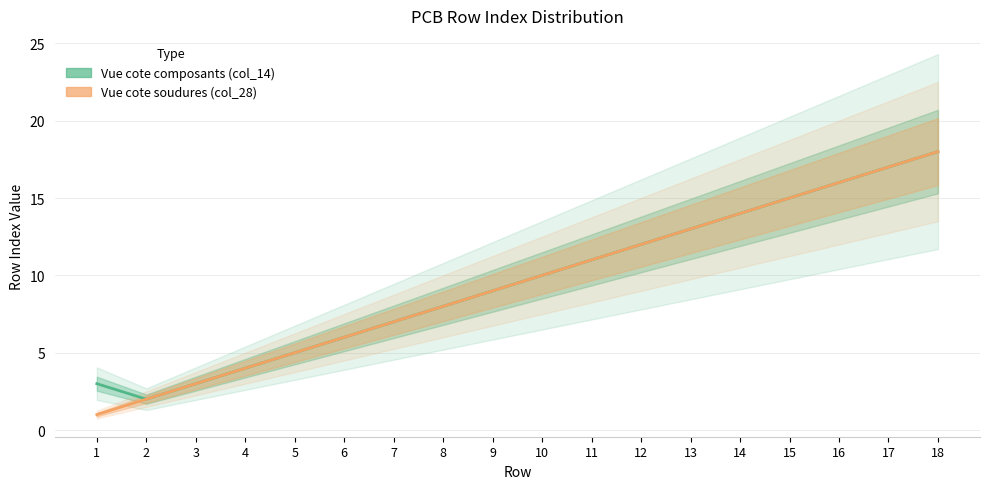

What is the difference between the second highest and minimum values in the Vue cote composants (col_14) series?

15